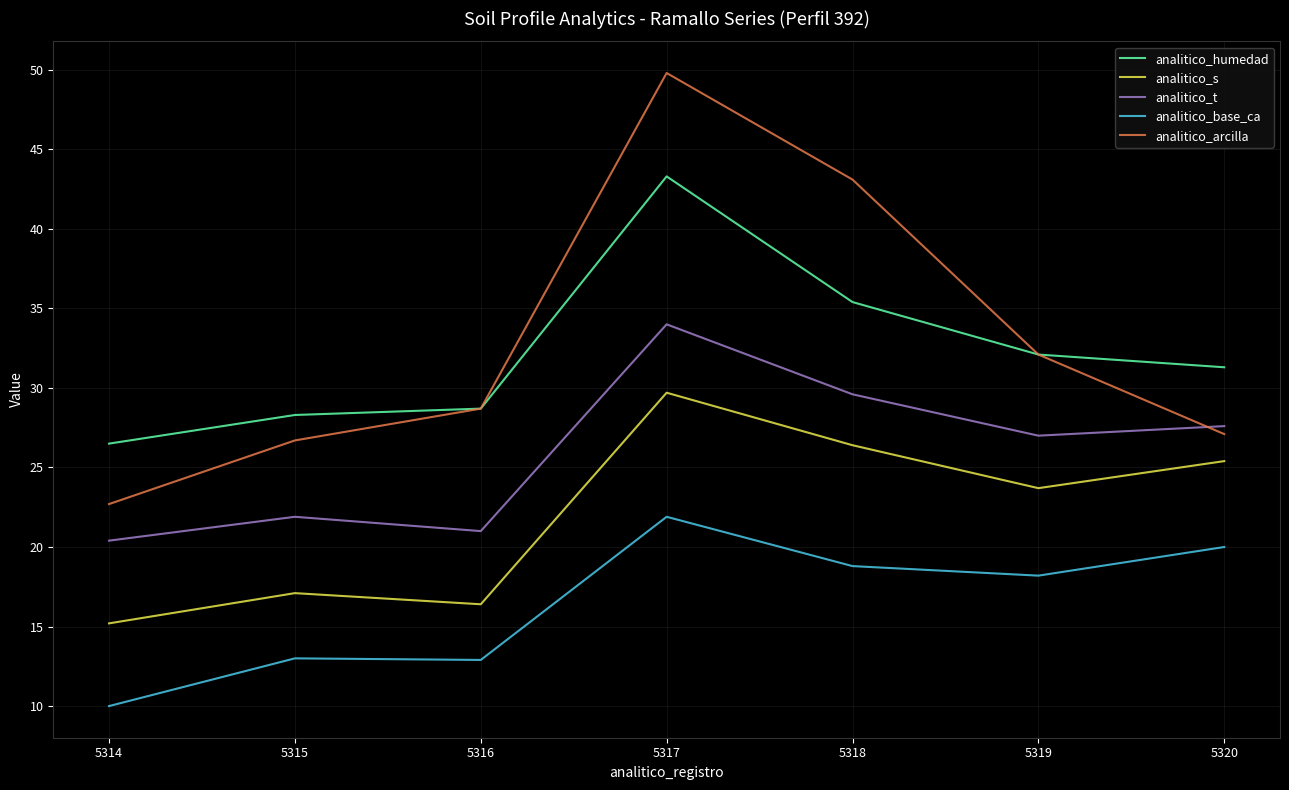

Which series changed the most between 5316 and 5319?

analitico_s